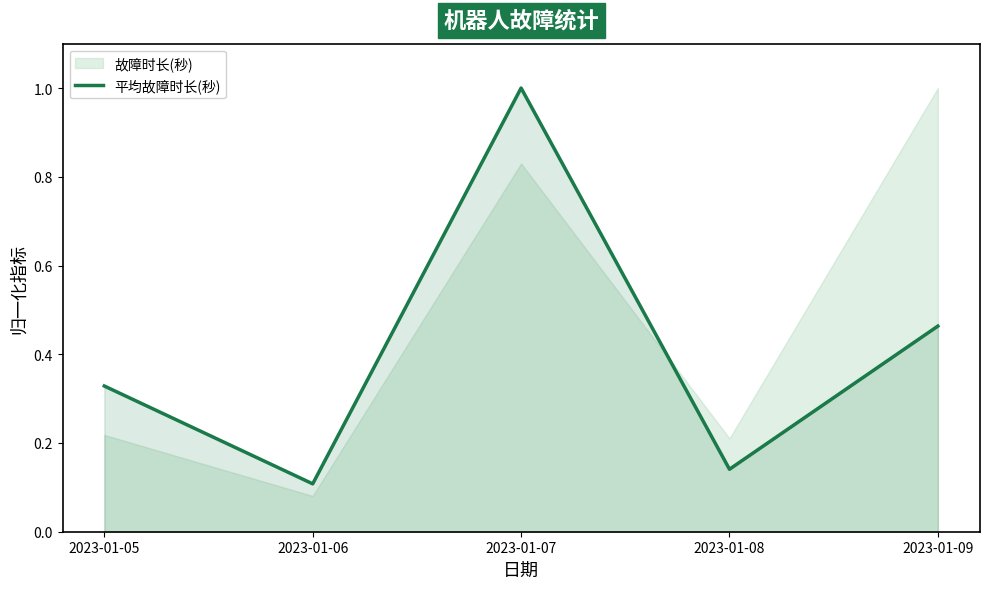

Between 2023-01-09 and 2023-01-06, which is larger?

2023-01-09